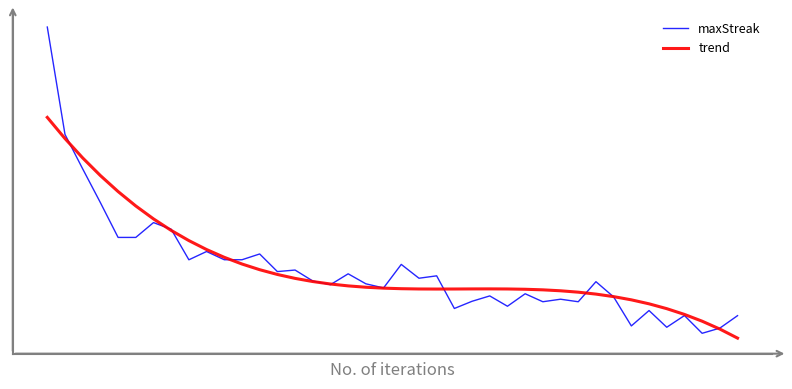

Rank the series by their average value, from lowest to highest.

maxStreak, trend